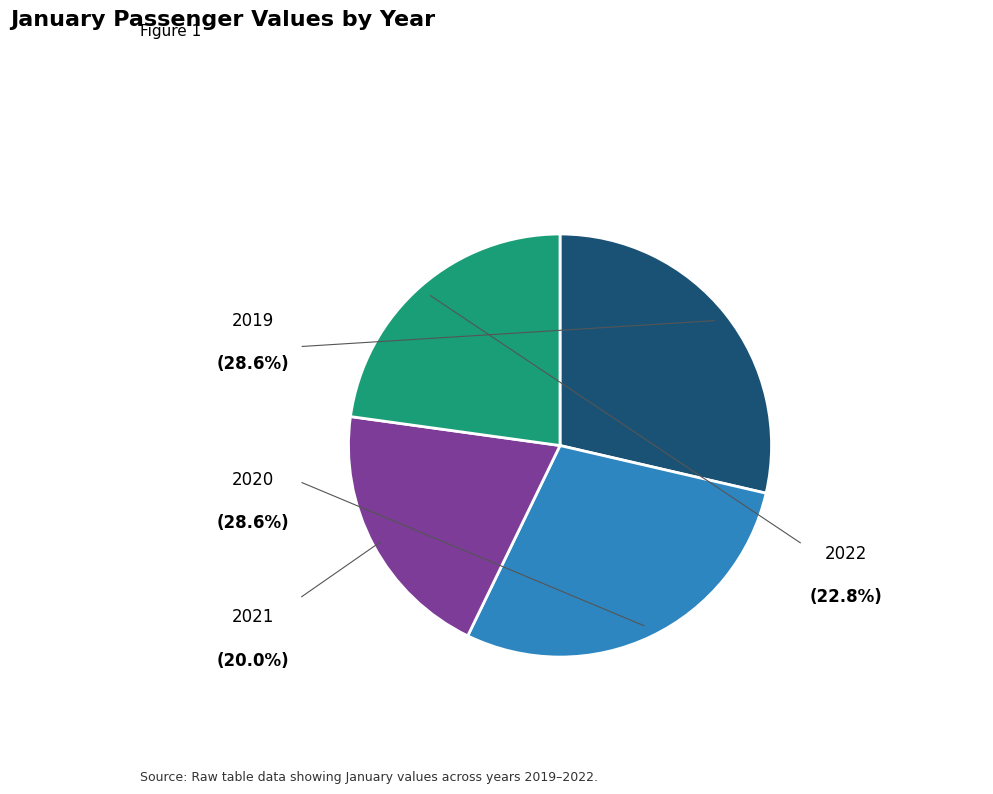

How many segments does this pie chart have?

4